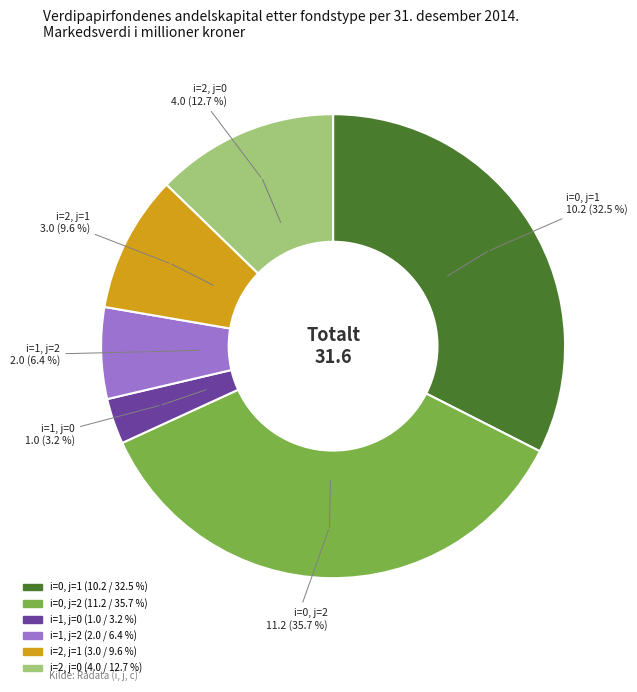

Does any single category account for the majority?

No